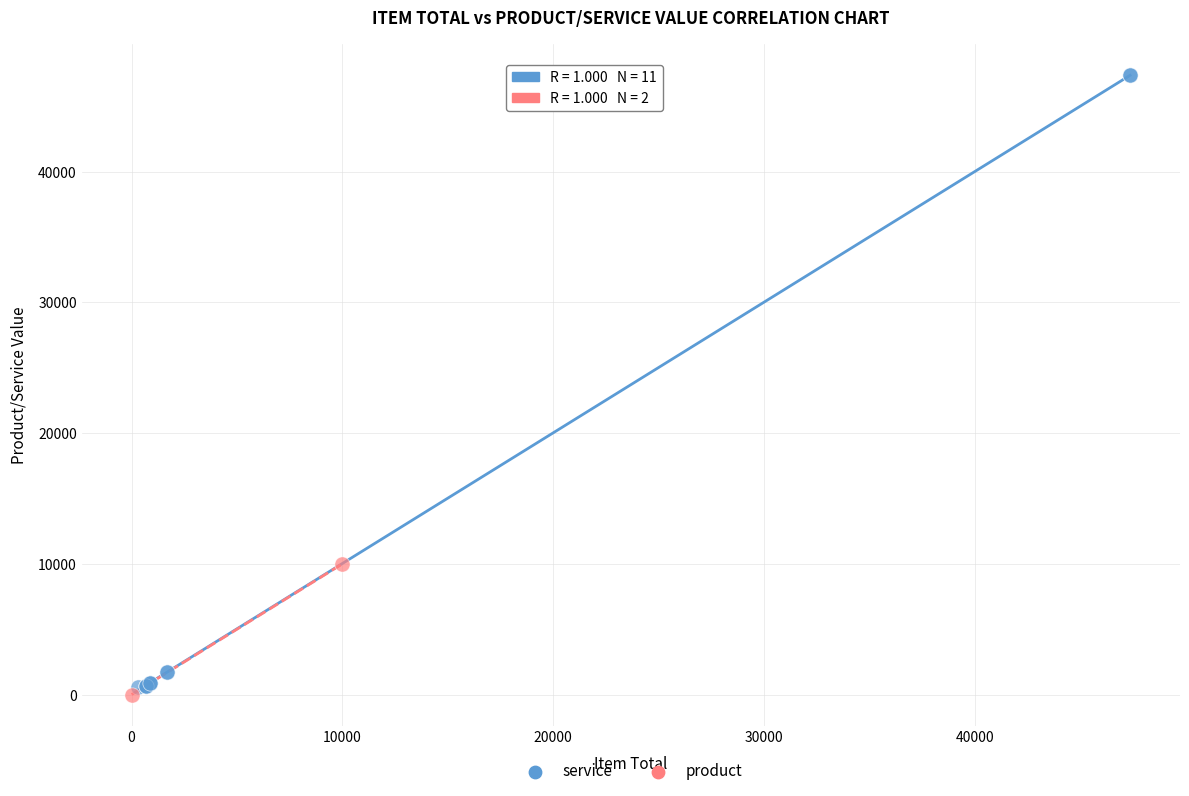

Which series reaches the minimum Y coordinate?

product